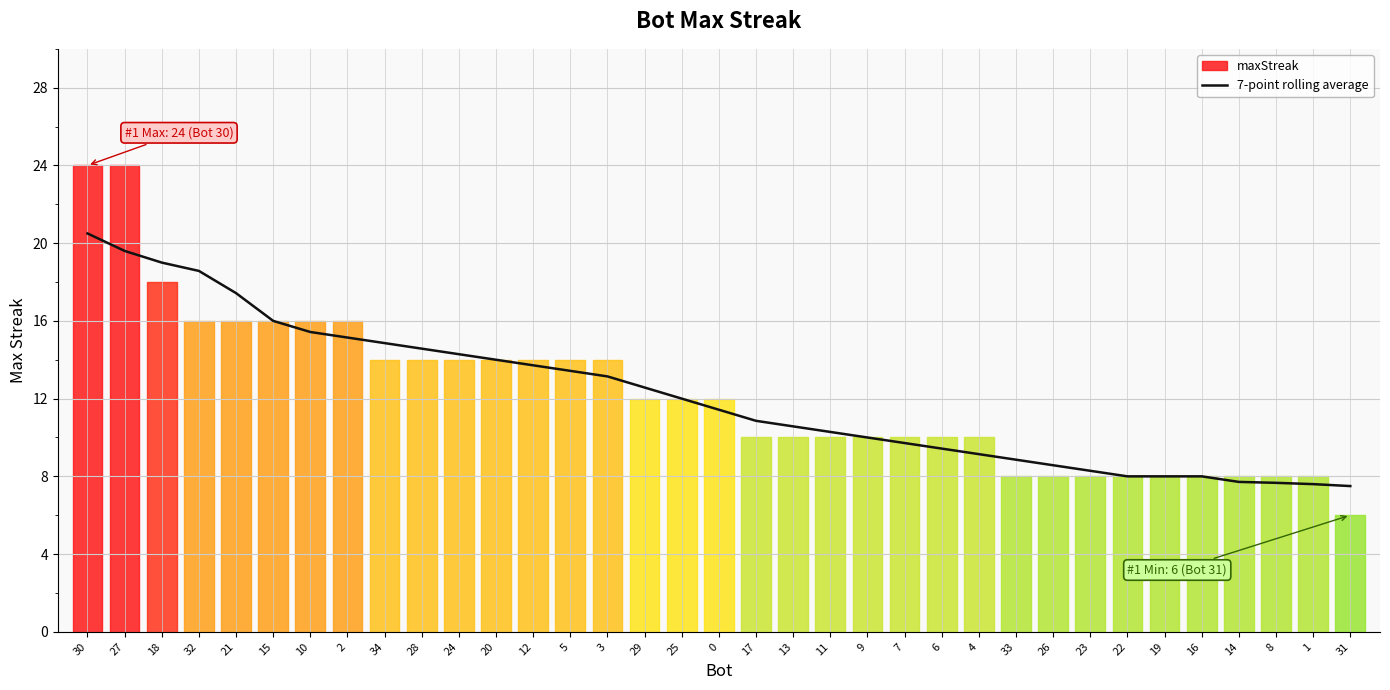

Reading left to right, list all the values displayed in this chart.

20.5	19.6	19.0	18.6	17.4	16.0	15.4	15.1	14.9	14.6	14.3	14.0	13.7	13.4	13.1	12.6	12.0	11.4	10.9	10.6	10.3	10.0	9.7	9.4	9.1	8.9	8.6	8.3	8.0	8.0	8.0	7.7	7.7	7.6	7.5